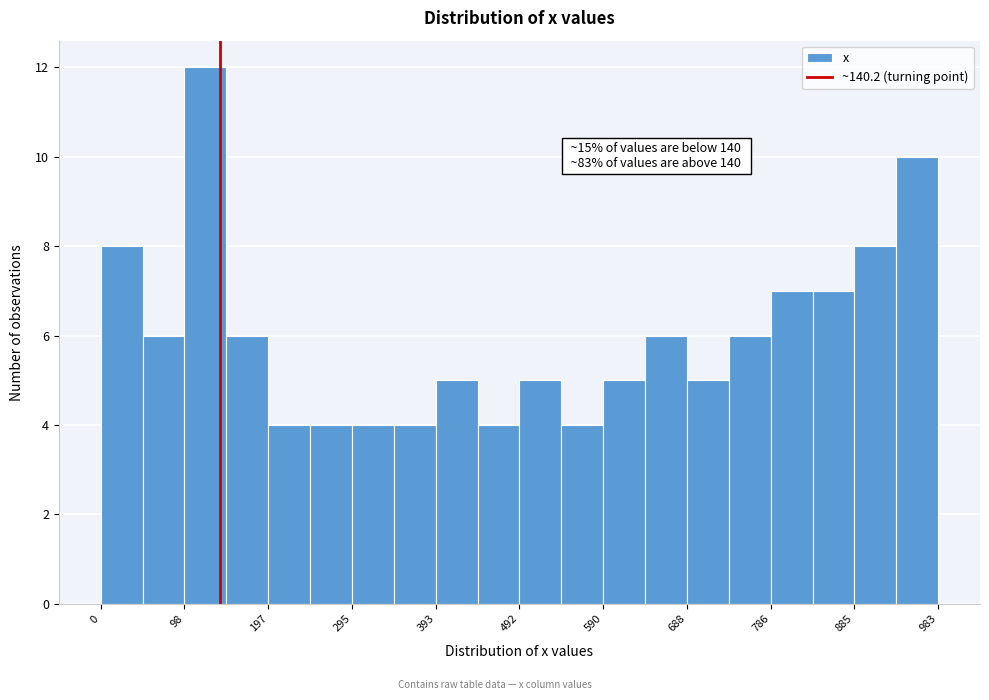

Which range on the x-axis has the tallest bar?

100 to 150